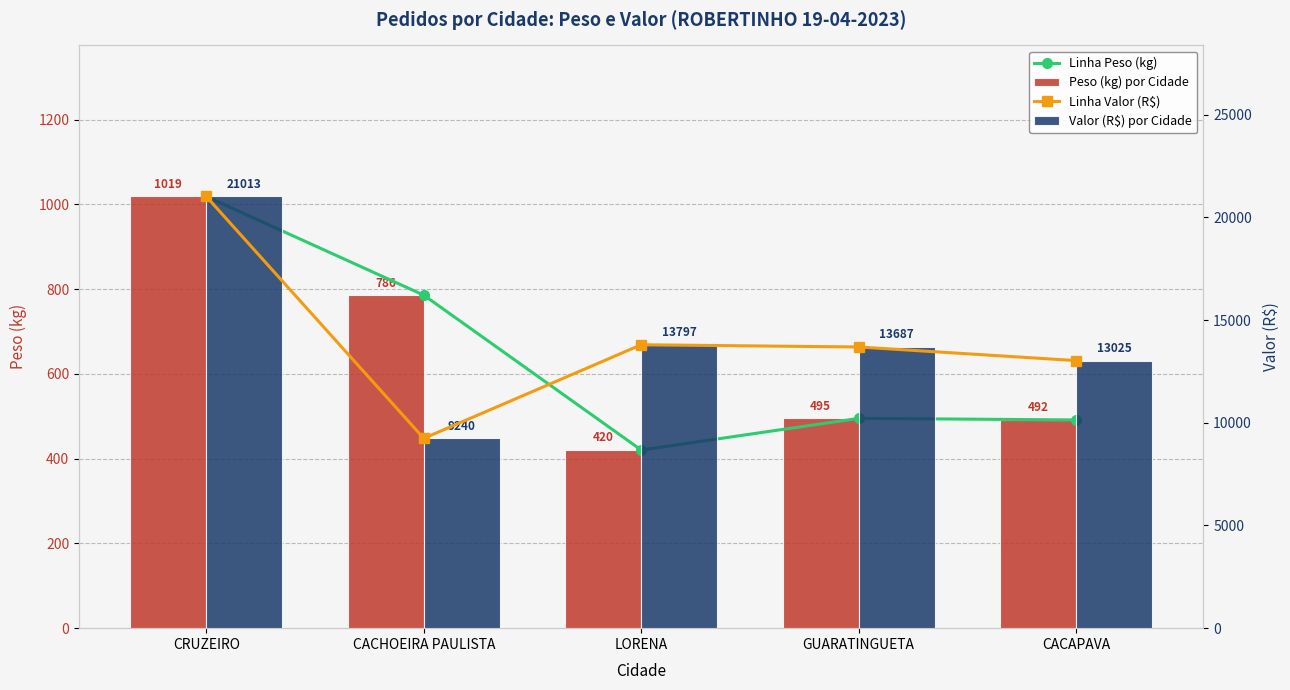

What value does the Linha Valor (R$) series have at LORENA?

13797.1